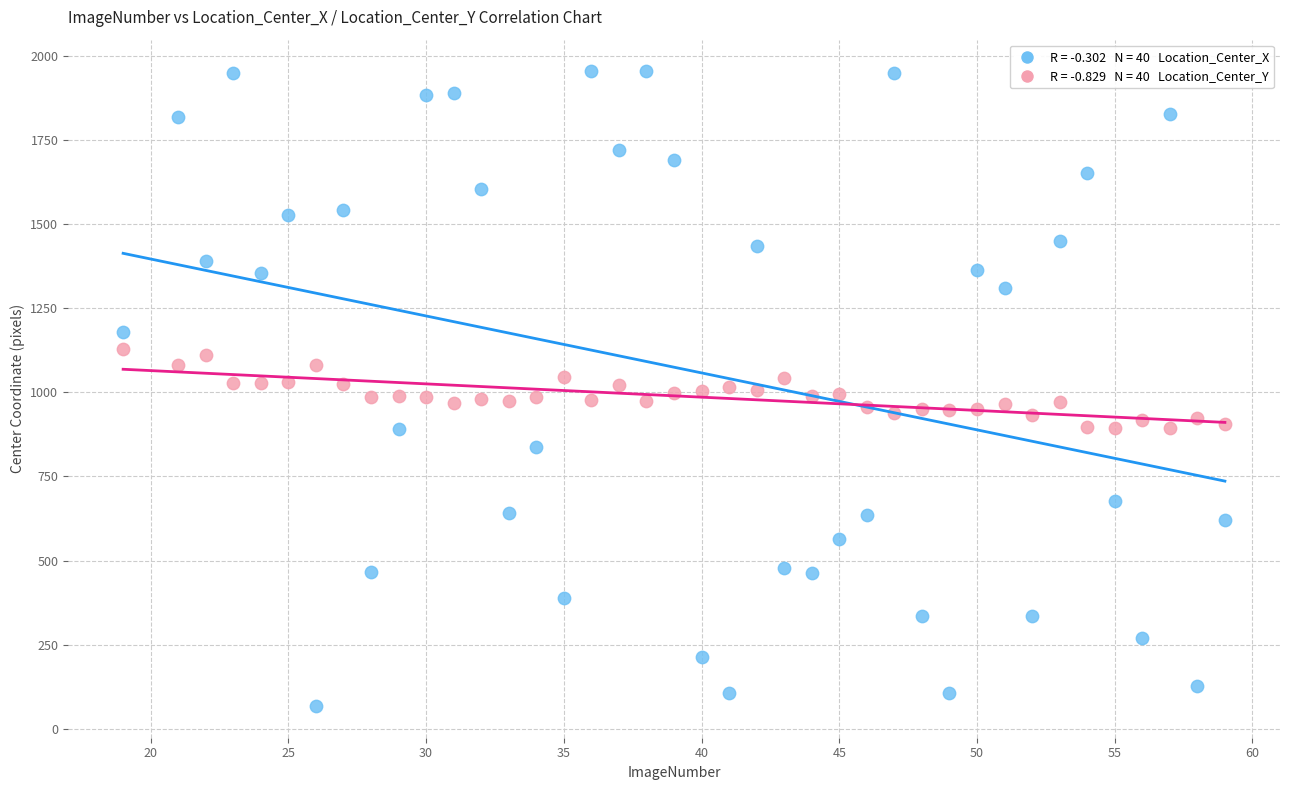

Across all data points, what is the range of X values (max minus min)?

40.0